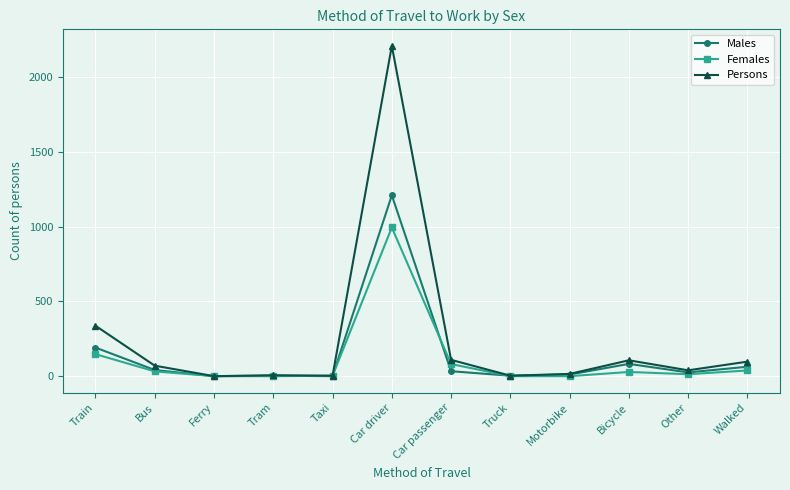

Rank the series by their maximum value, from highest to lowest.

Persons, Males, Females